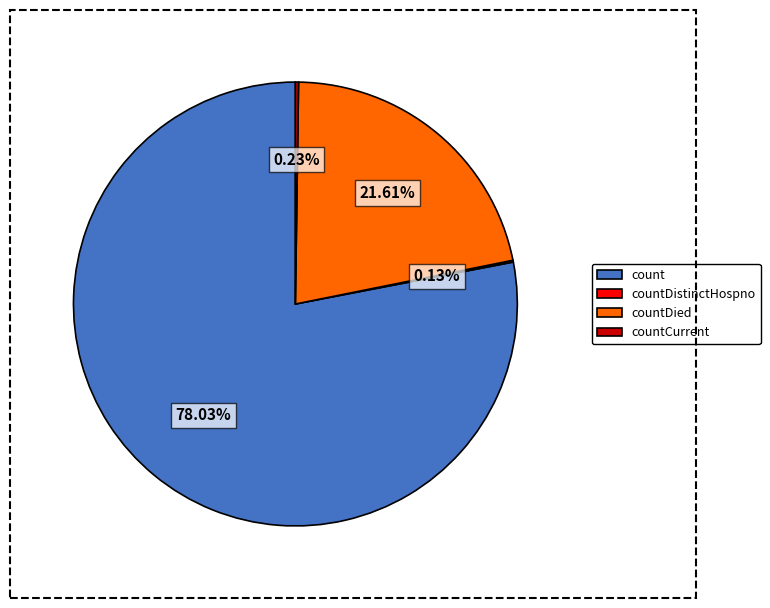

Which category accounts for the majority?

count